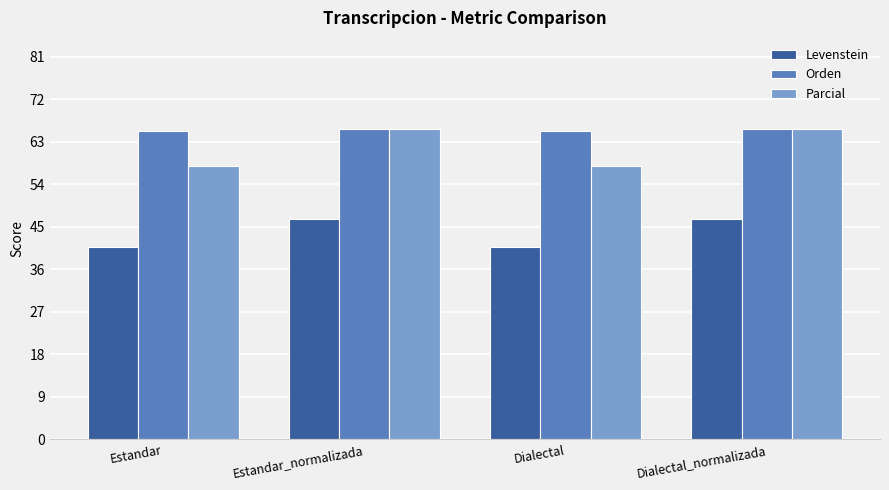

What is the value of the Parcial bar at the 2nd from the left?

65.7